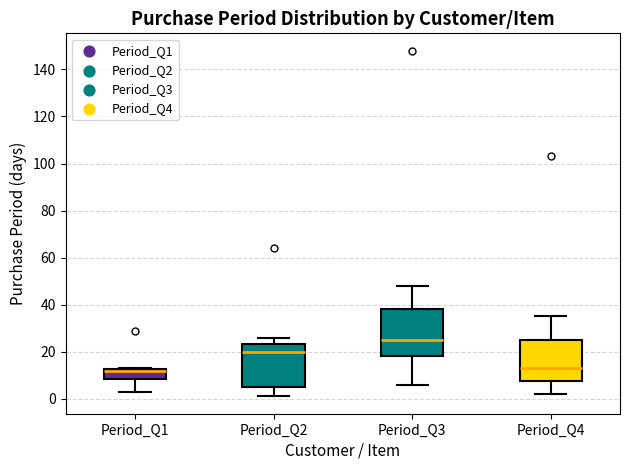

Reading left to right, transcribe this box plot: for each box, give where its median line is, the range the box spans, and where its two whiskers end, as read against the y-axis. The values are not printed on the chart, so give them approximately, as read against the axis.

Period_Q1: median 12 (drawn on the box's upper edge), box 8 to 12, whiskers 4 to 14
Period_Q2: median 20, box 6 to 24, whiskers 2 to 26
Period_Q3: median 26, box 18 to 38, whiskers 6 to 48
Period_Q4: median 14, box 8 to 26, whiskers 2 to 36